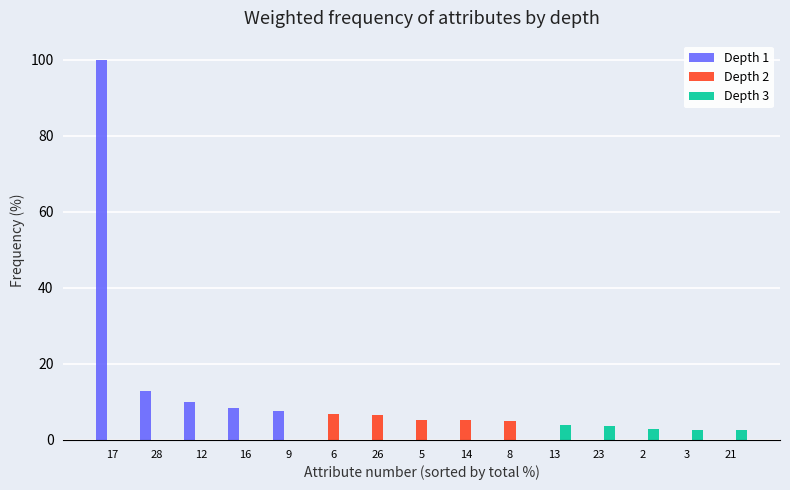

What is the greatest value displayed?

100.0